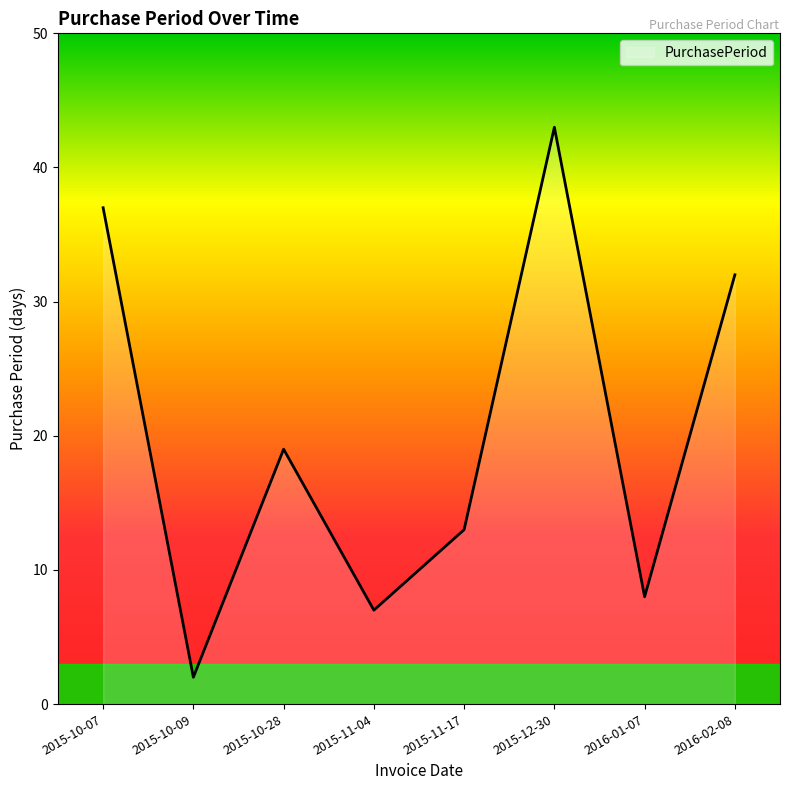

Rank the categories by value from lowest to highest.

2015-10-09, 2015-11-04, 2016-01-07, 2015-11-17, 2015-10-28, 2016-02-08, 2015-10-07, 2015-12-30